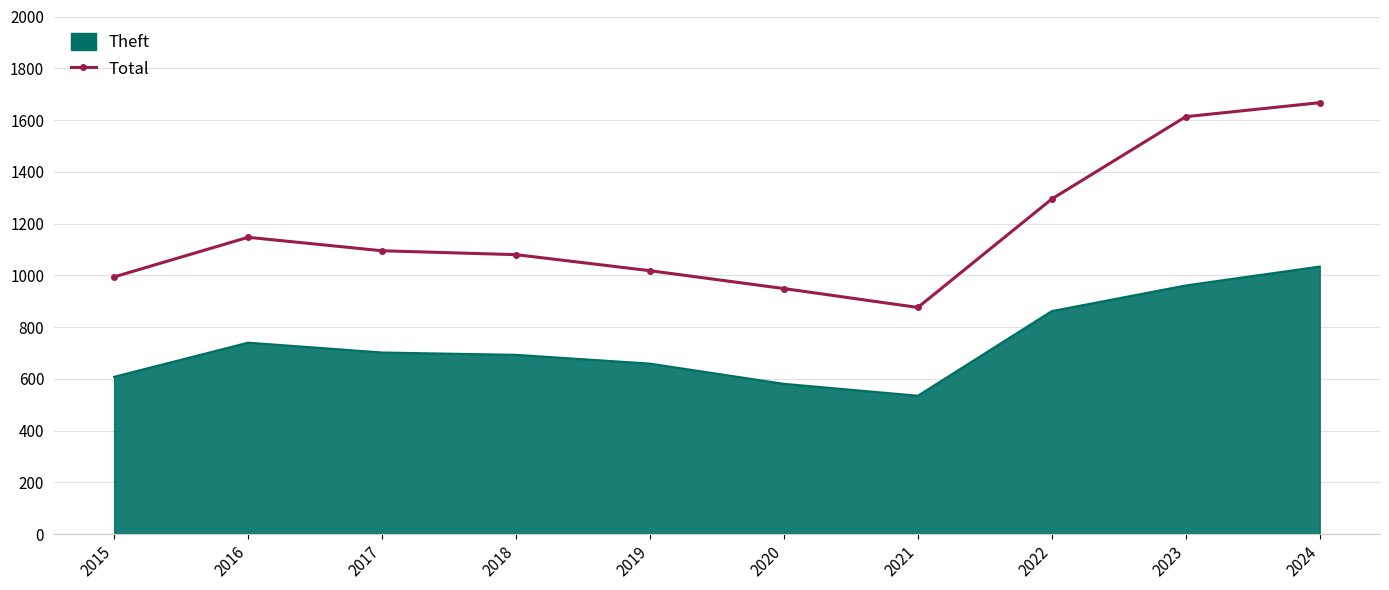

What is the difference between the Theft values at 2015 and 2019?

51